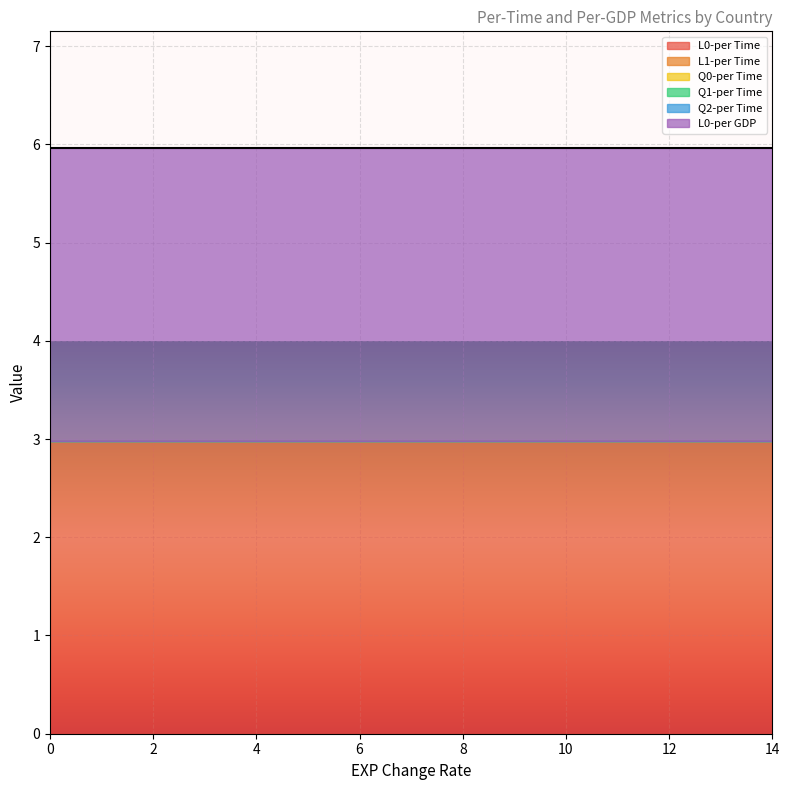

What is the difference between the highest and lowest values at 0?

3.0